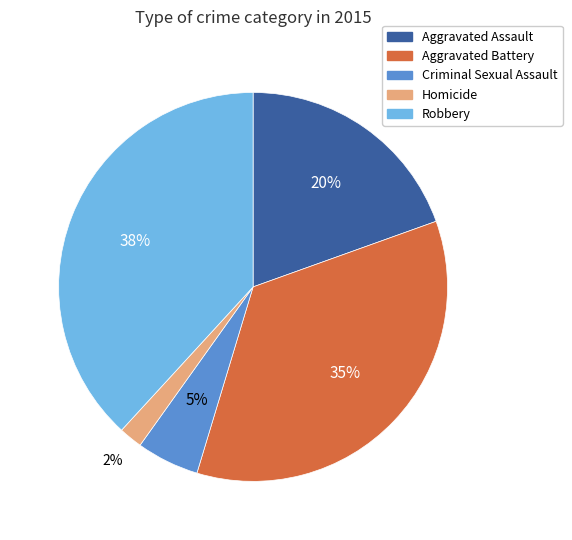

Rank the categories by value from highest to lowest.

Robbery, Aggravated Battery, Aggravated Assault, Criminal Sexual Assault, Homicide